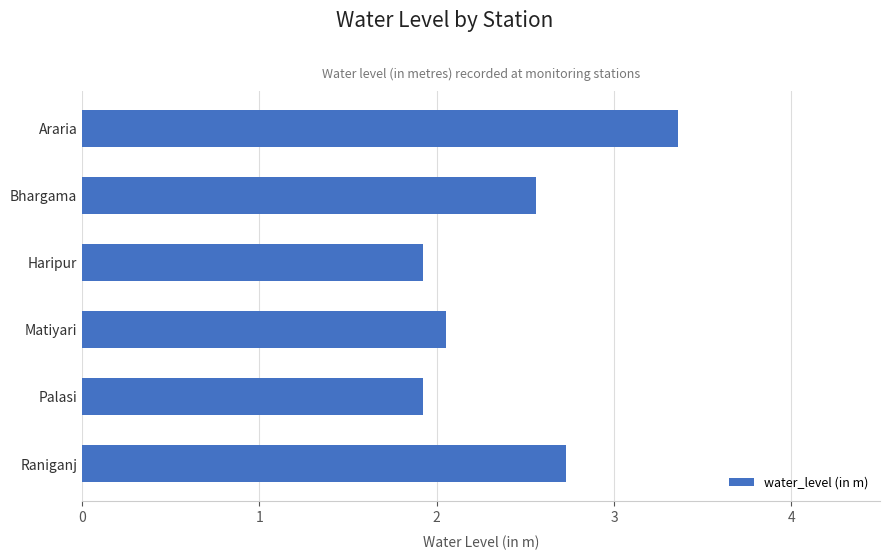

What is the approximate value at Bhargama?

2.6